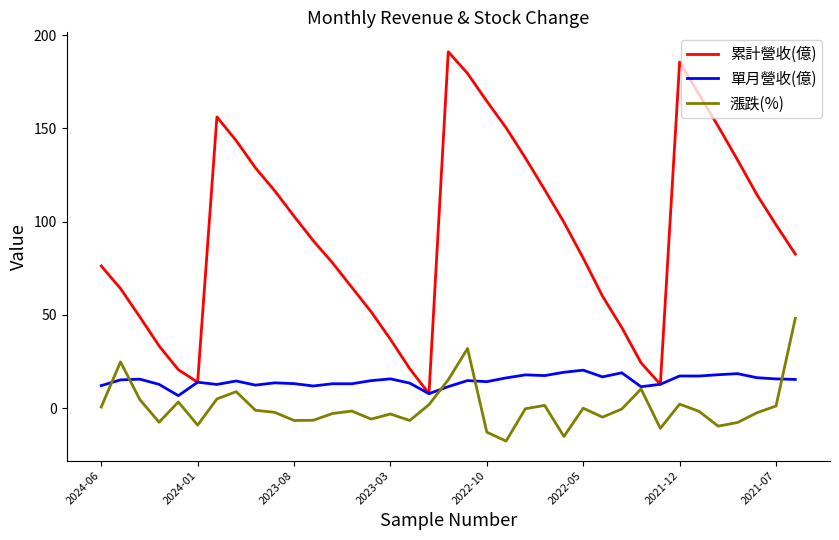

True or false: 累計營收(億) and 漲跌(%) cross at least once.

False